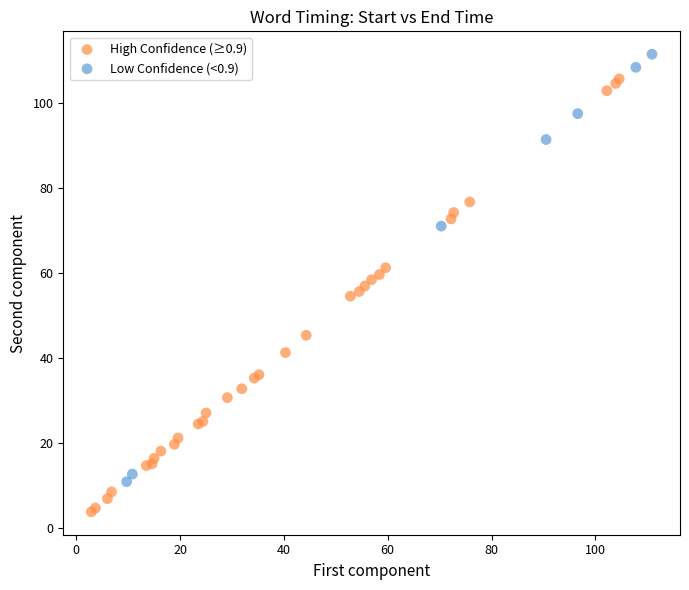

What are all the series names shown in the legend?

High Confidence (≥0.9), Low Confidence (<0.9)